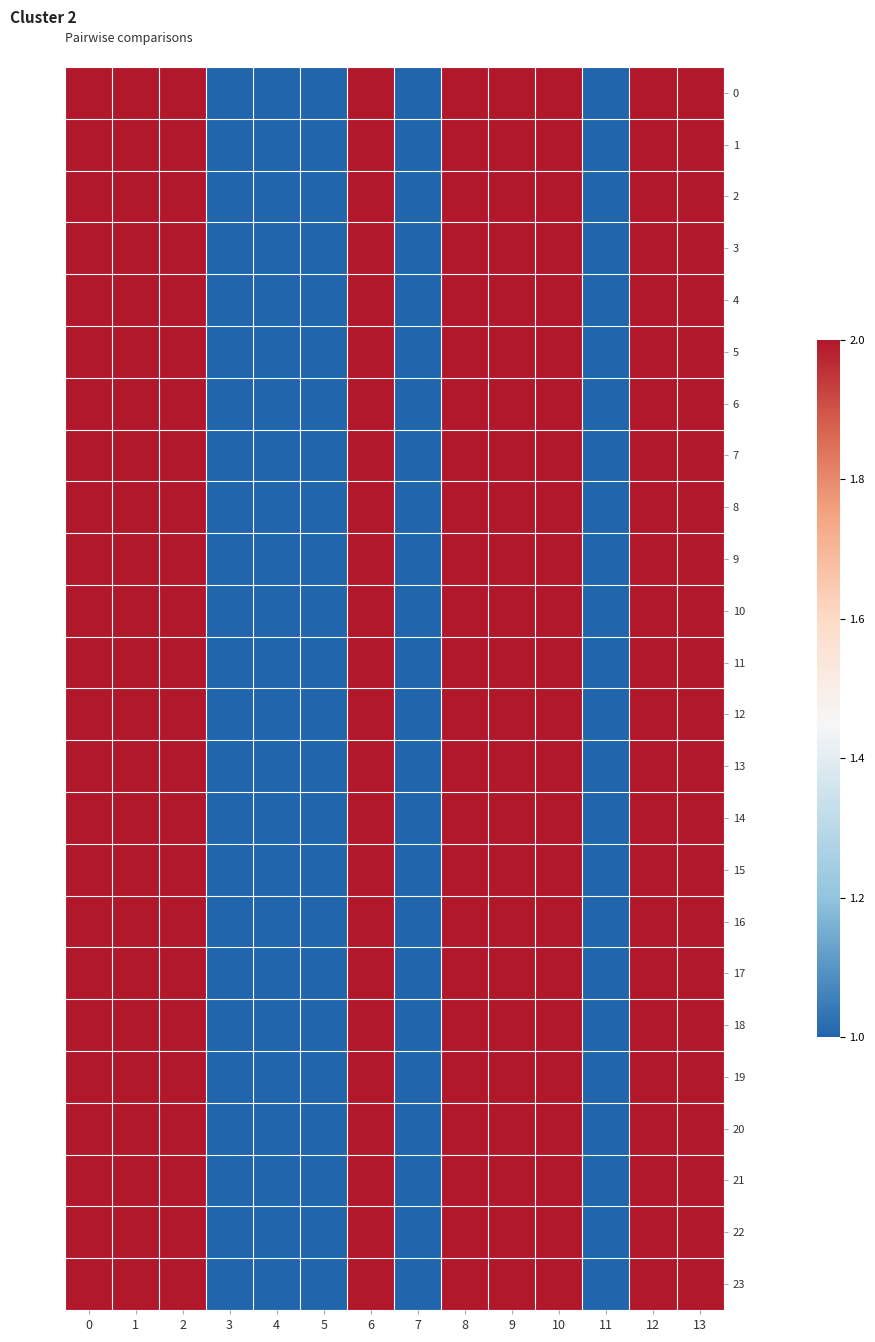

At which category does the chart reach its minimum across all series?

3